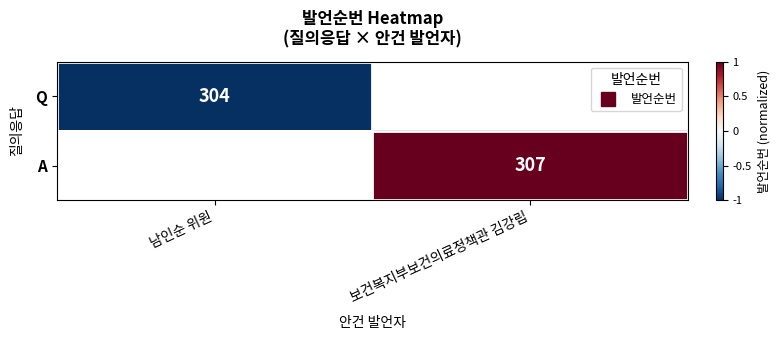

Which series has the largest range (max minus min)?

Q